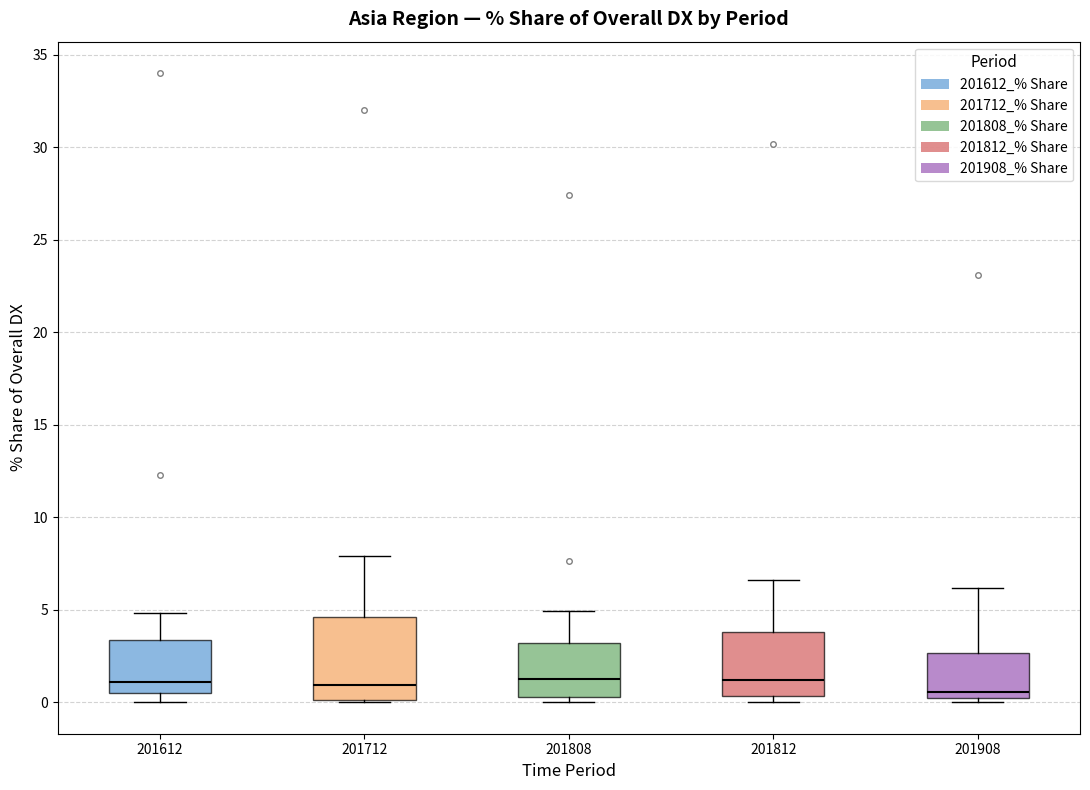

Comparing the boxes themselves (not the whiskers), which one is the tallest?

201712